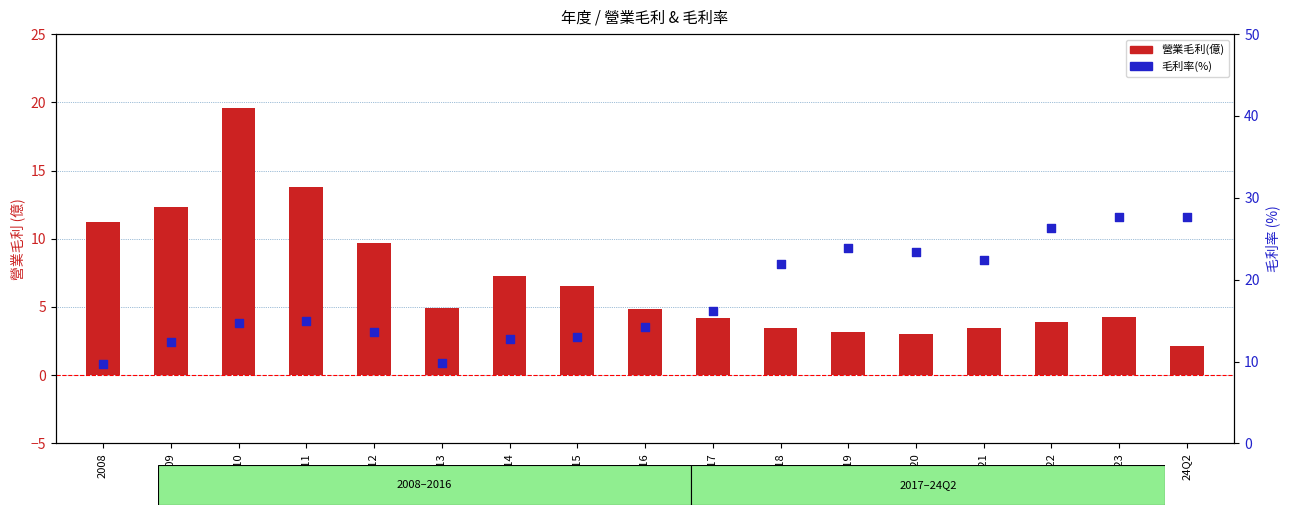

What are all the series names shown in the legend?

營業毛利(億), 毛利率(%)